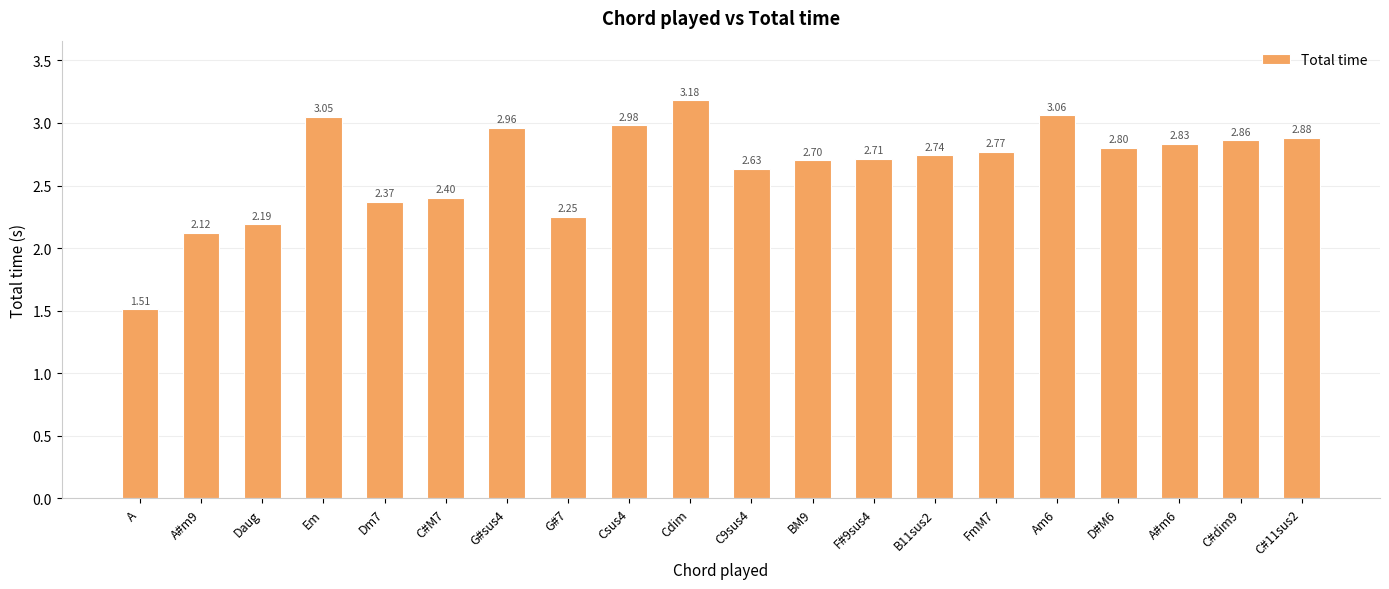

Is it true that the value at Cdim is 1.6?

False